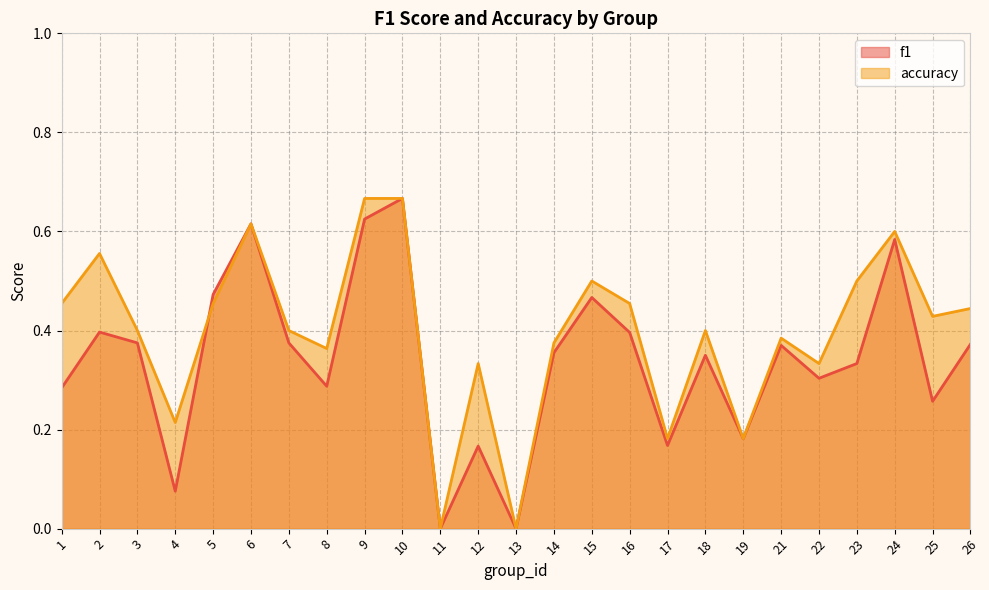

At 10, list the series in order from largest to smallest.

f1, accuracy